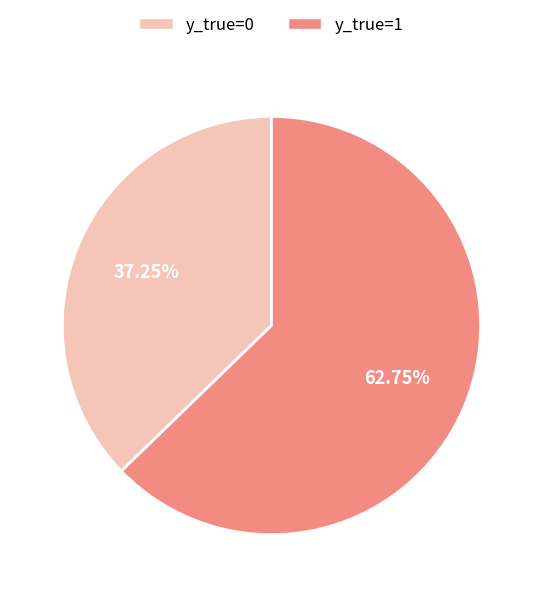

What is the ratio of the value at y_true=0 to the value at y_true=1?

0.6